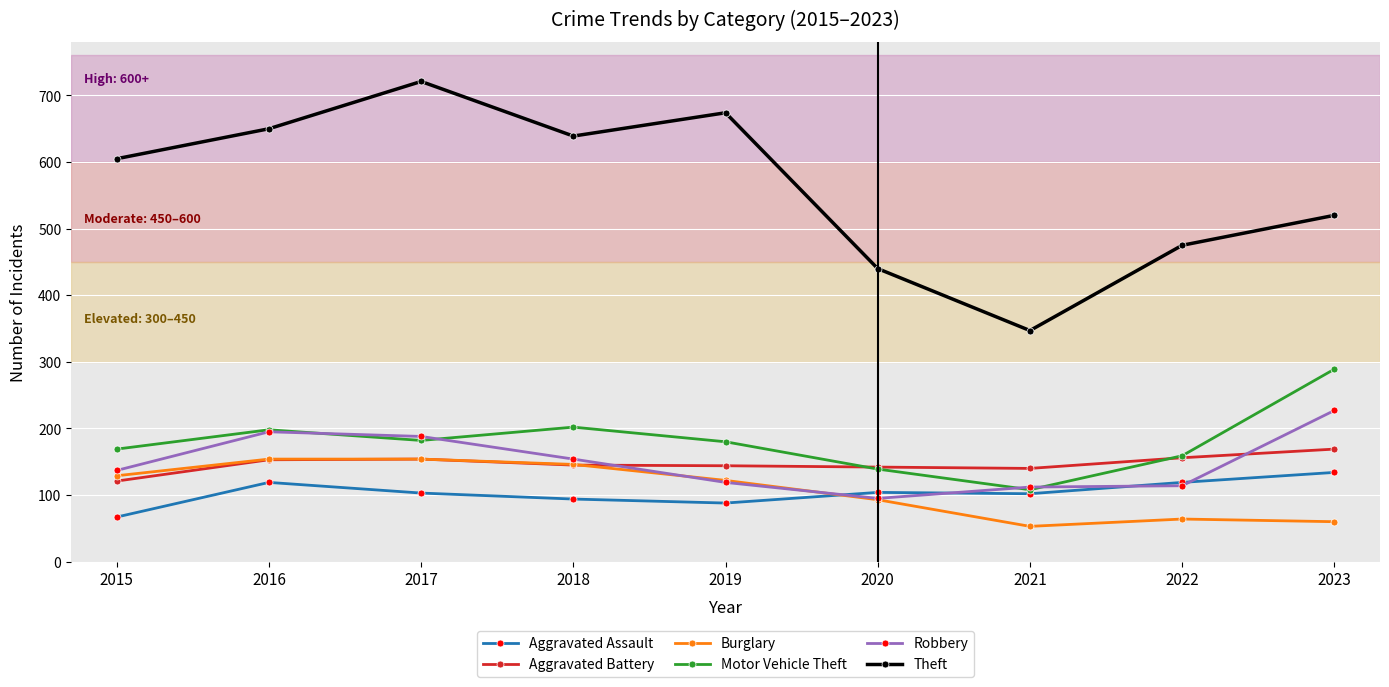

Is this an area chart (filled region under the line)?

No